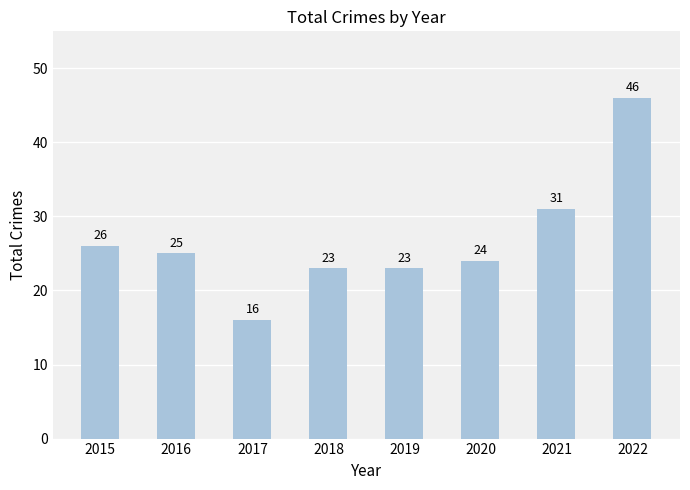

Reading left to right, extract all data points from this chart.

2015=26	2016=25	2017=16	2018=23	2019=23	2020=24	2021=31	2022=46